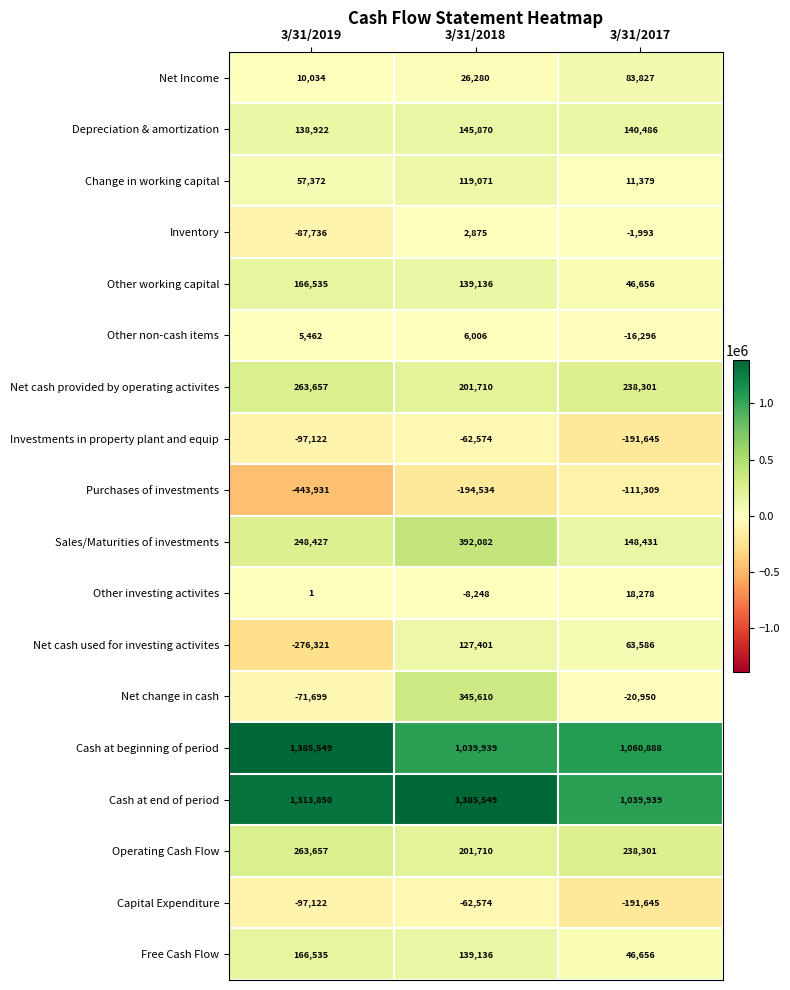

Which label corresponds to the smallest value in the chart?

3/31/2019